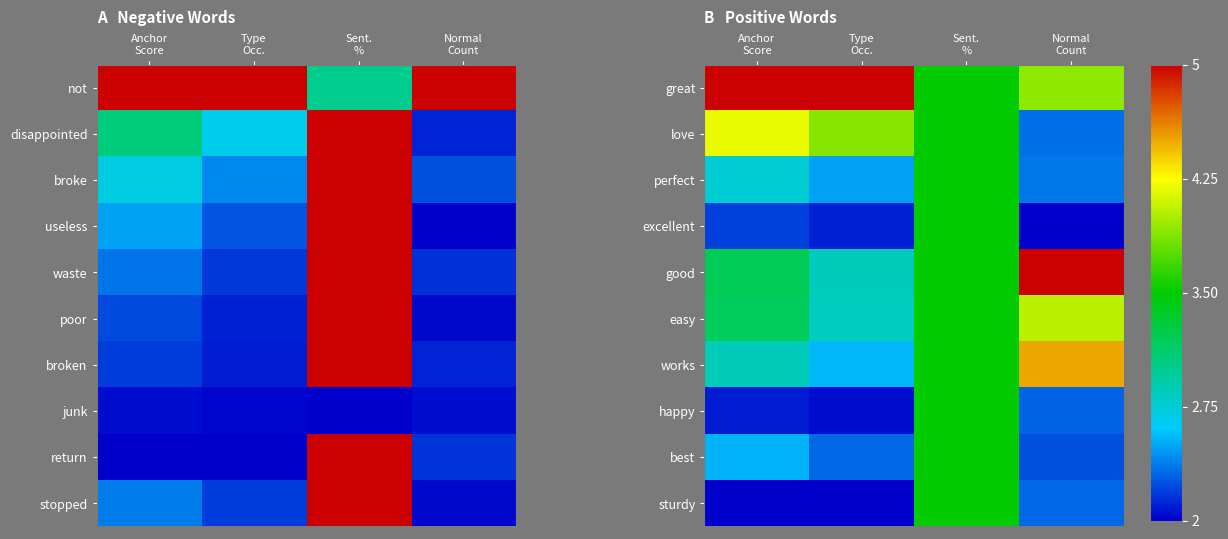

Count the best values in the range 2 to 3.

3